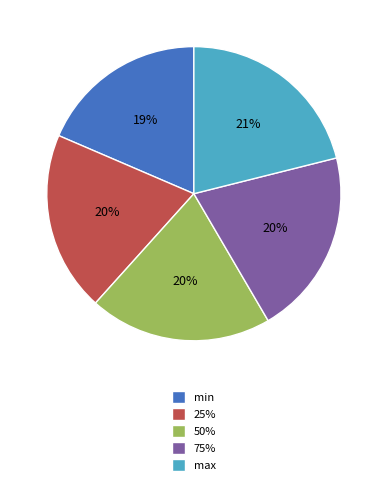

How many slices are in this pie chart?

5